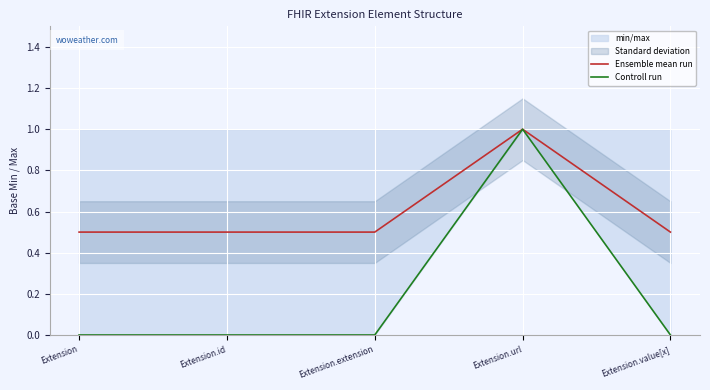

What is the label of the 1st point from the right?

Extension.value[x]